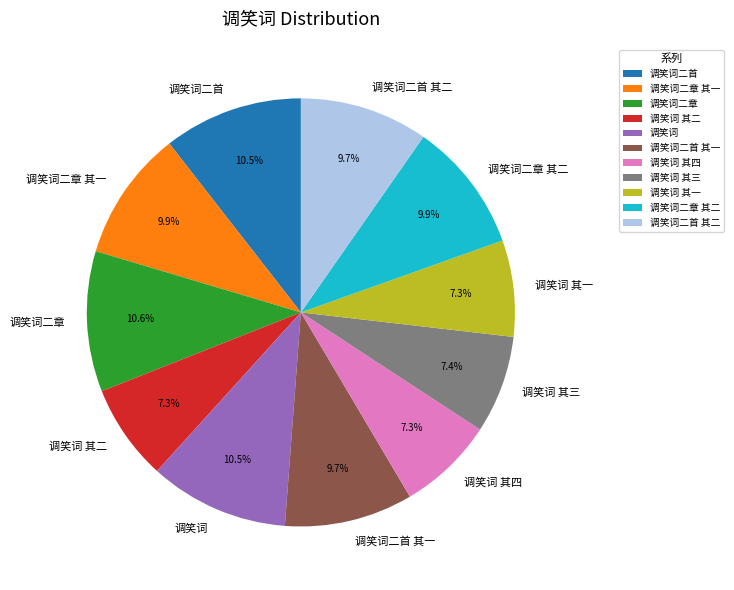

Does 调笑词 其一 represent more than half of the total?

No